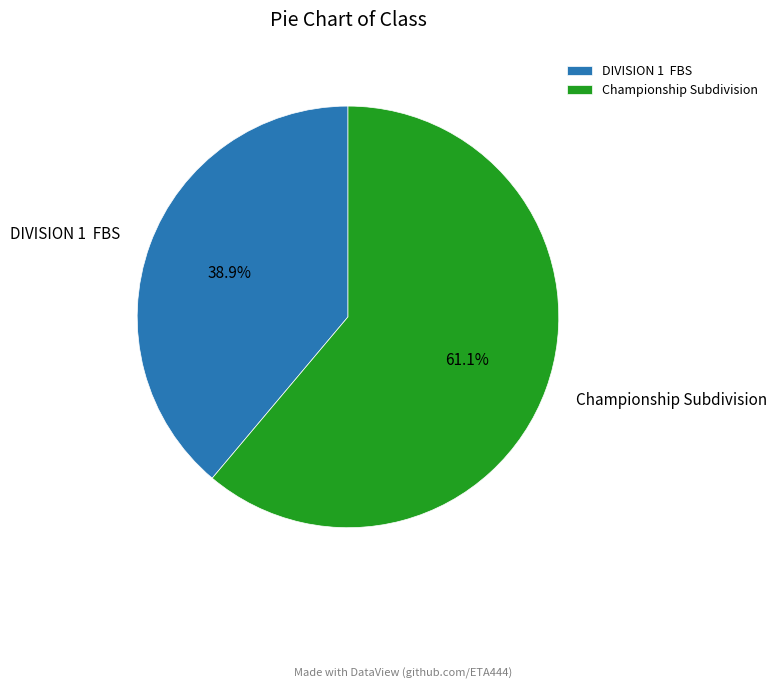

Between Championship Subdivision and DIVISION 1 FBS, which is larger?

Championship Subdivision